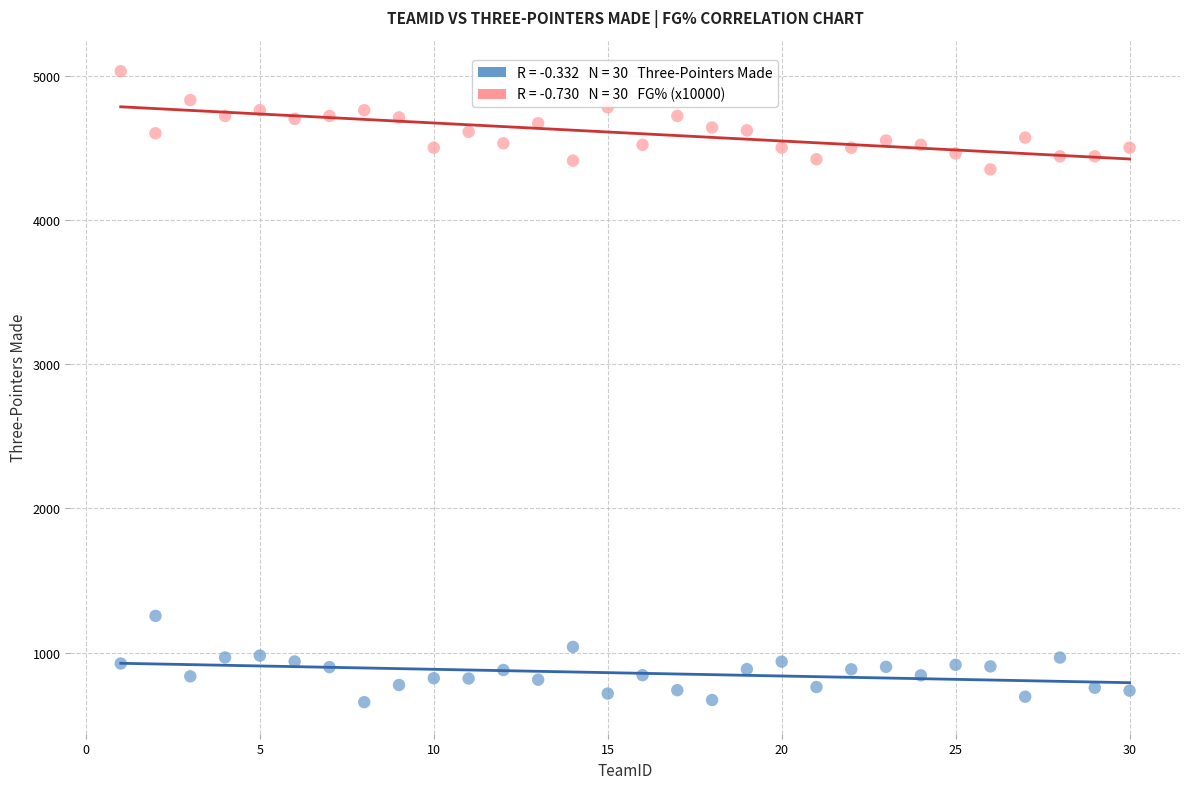

Across all series, what Y value is closest to 2844?

4350